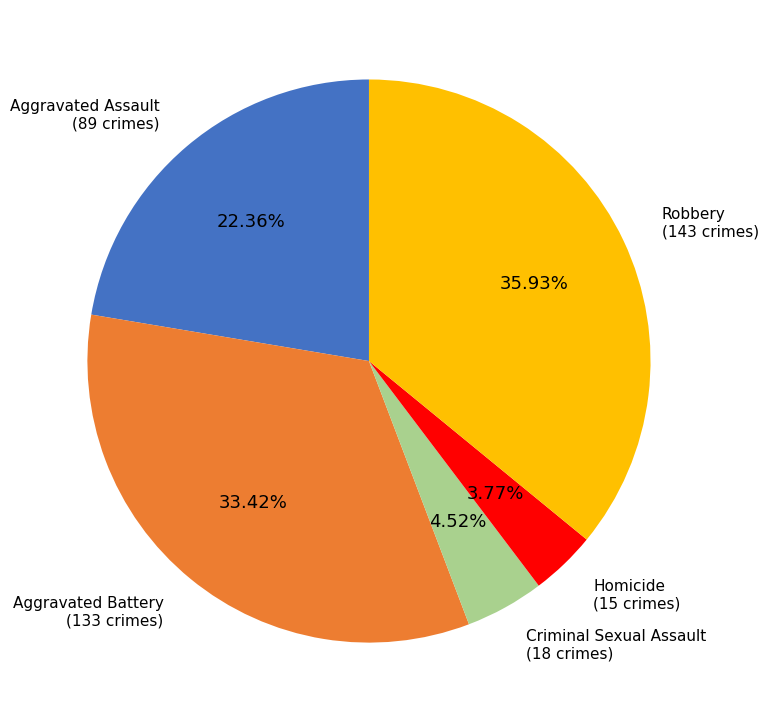

Is there a majority slice in this chart?

No